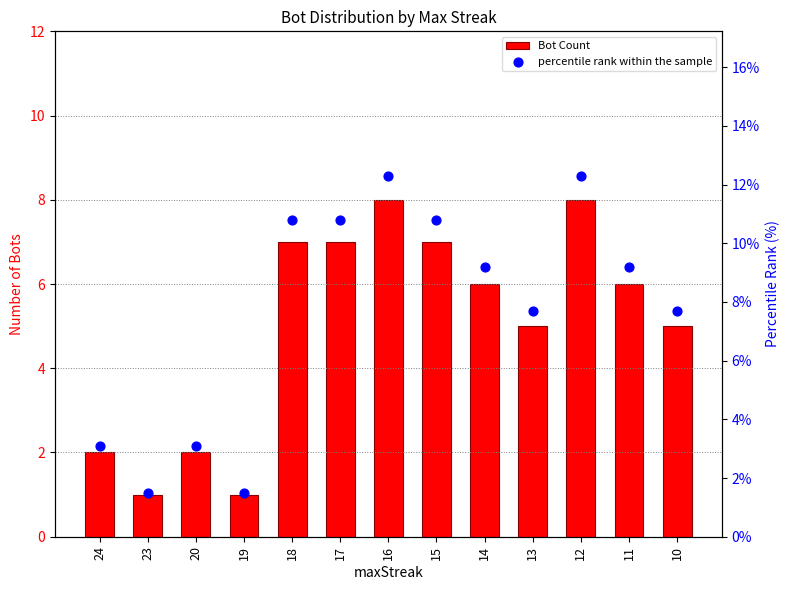

What are all the series names shown in the legend?

Bot Count, percentile rank within the sample